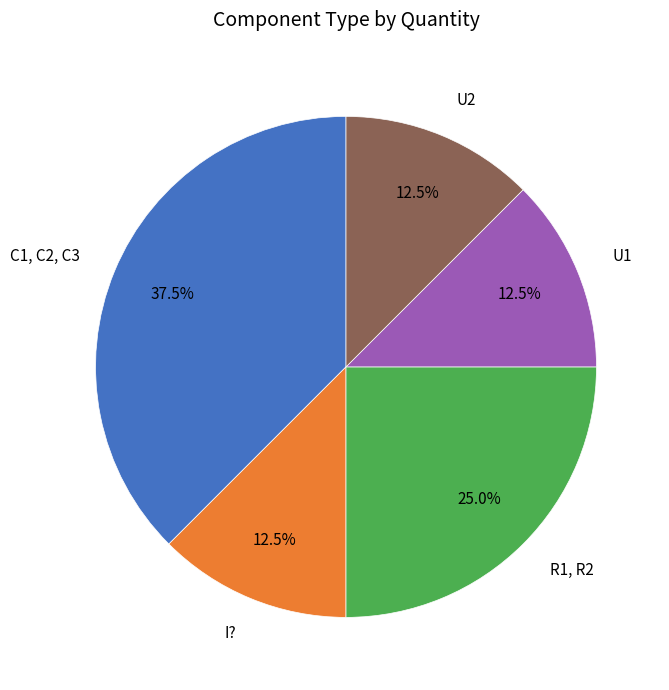

Which has a higher value, R1, R2 or U1?

R1, R2